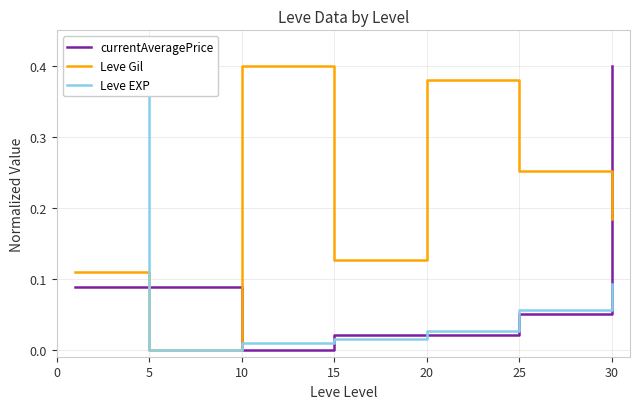

How many lines are shown in the chart?

3